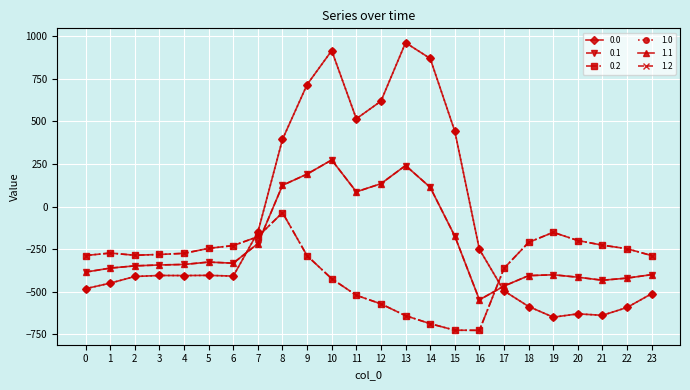

How many intersections are there between 0.0 and 0.1?

2